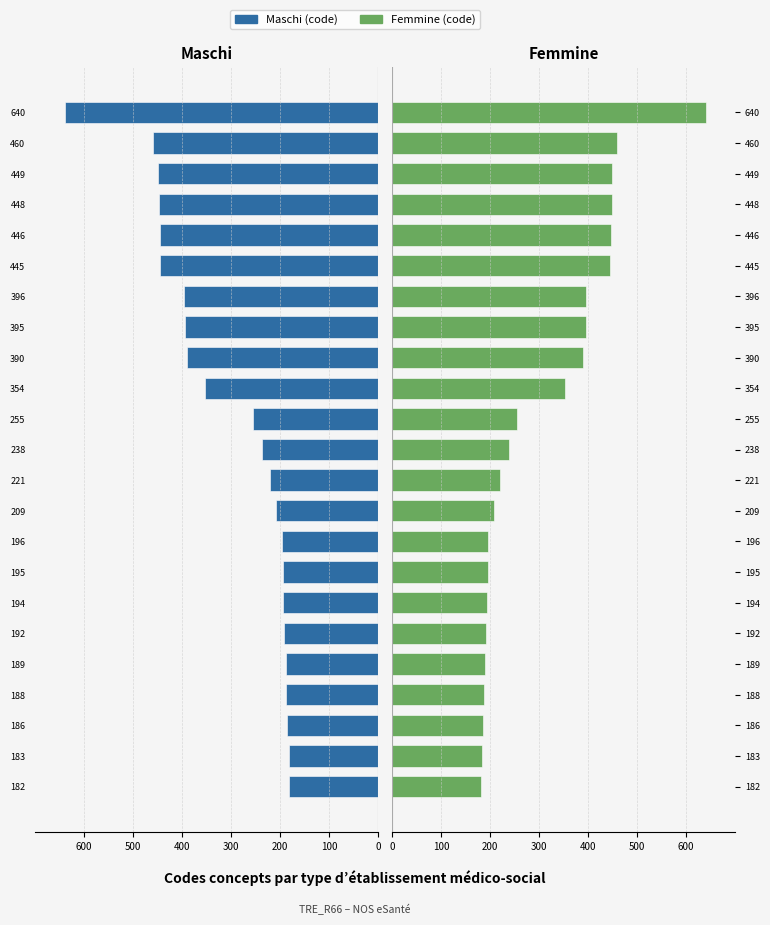

What is the highest value of the Maschi series?

640